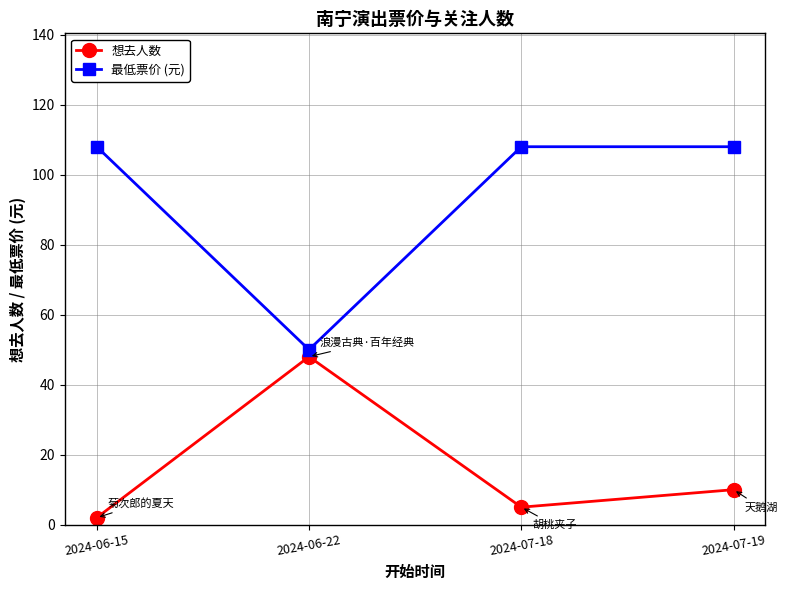

Rank the series at 2024-07-18 from lowest to highest value.

想去人数, 最低票价 (元)